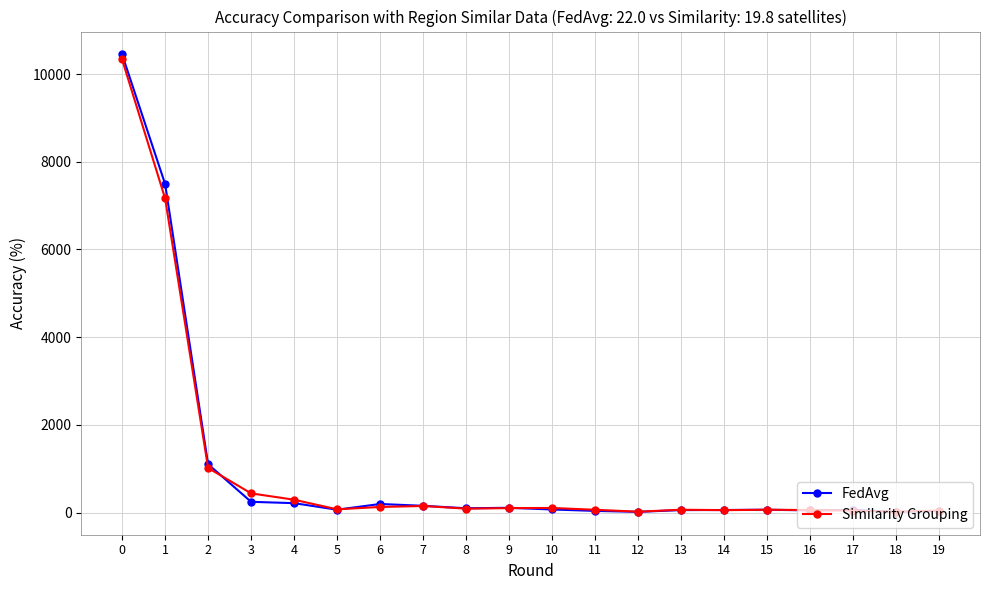

What is the difference between the maximum and minimum values in the FedAvg series?

10431.6